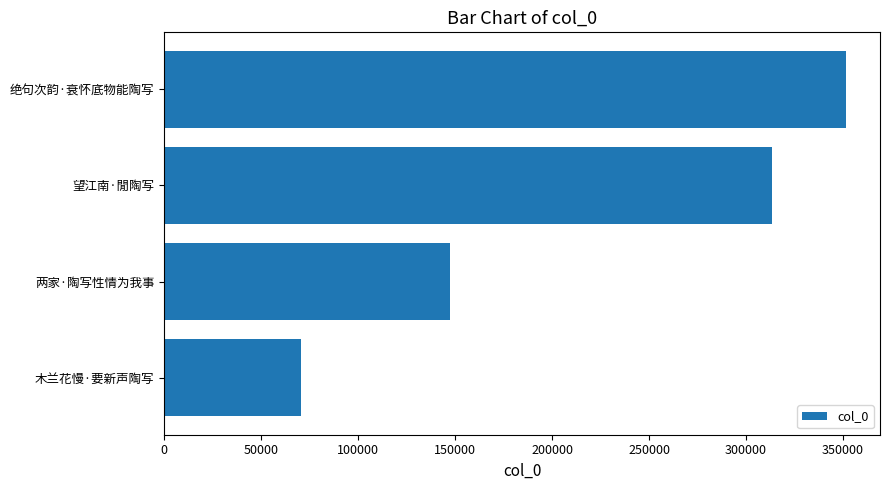

Reading top to bottom, extract all data points from this chart.

351553	313686	147533	70435